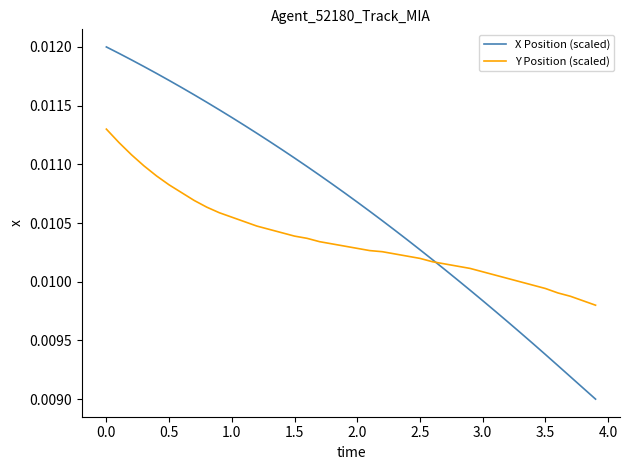

How many X Position (scaled) values are between 0 and 1?

40